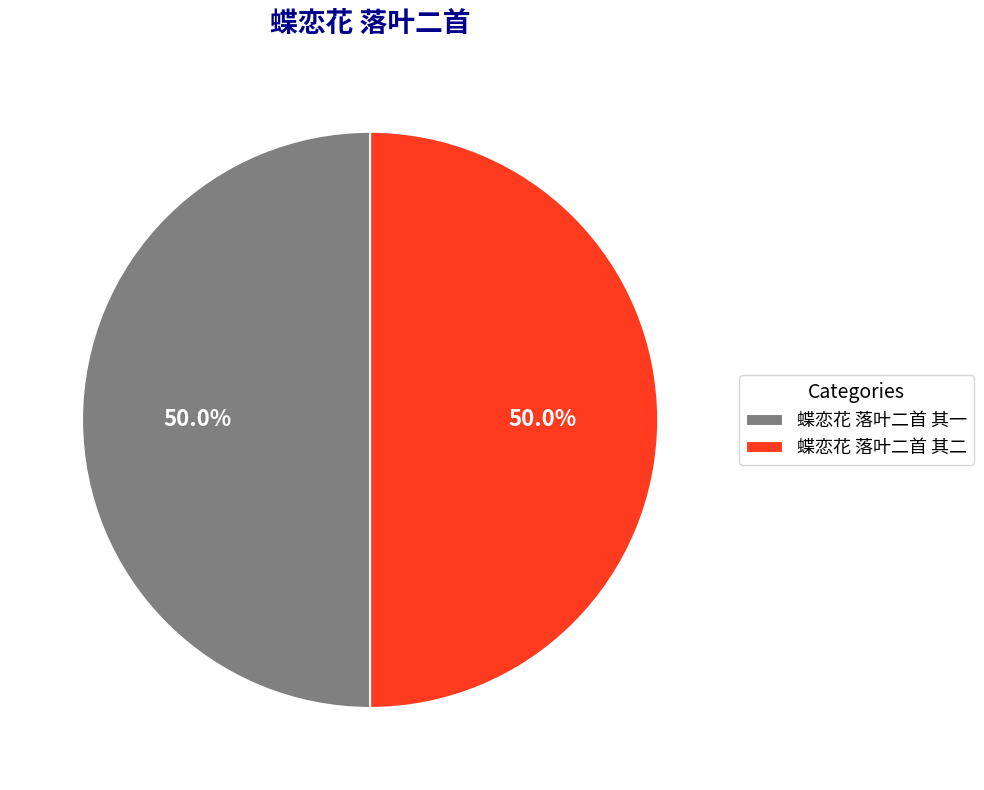

How many slices are in this pie chart?

2